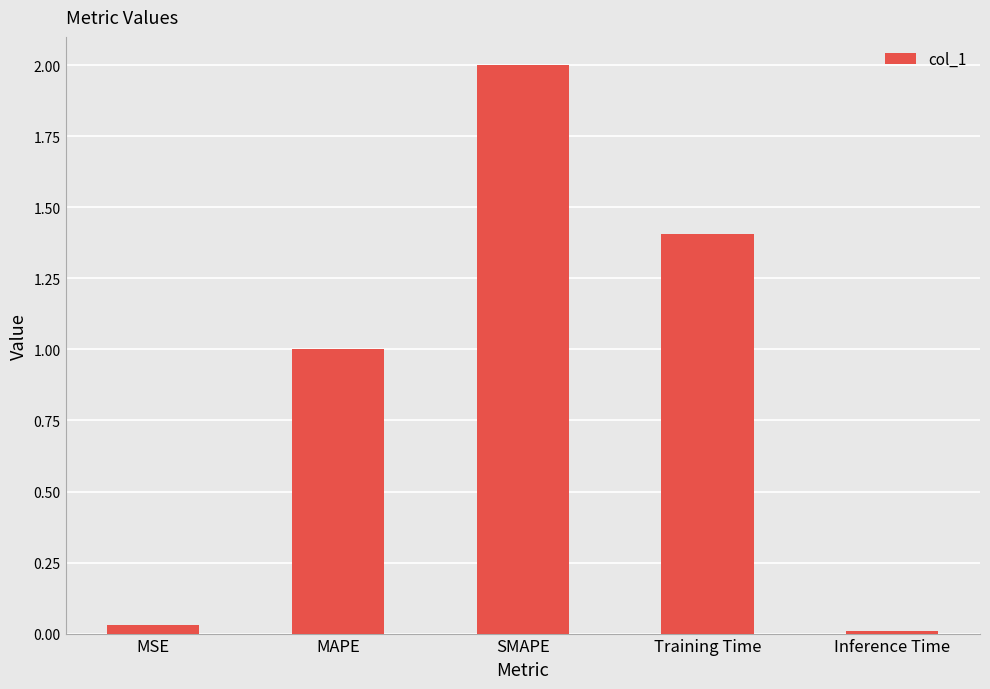

At which category does the chart reach its peak across all series?

SMAPE